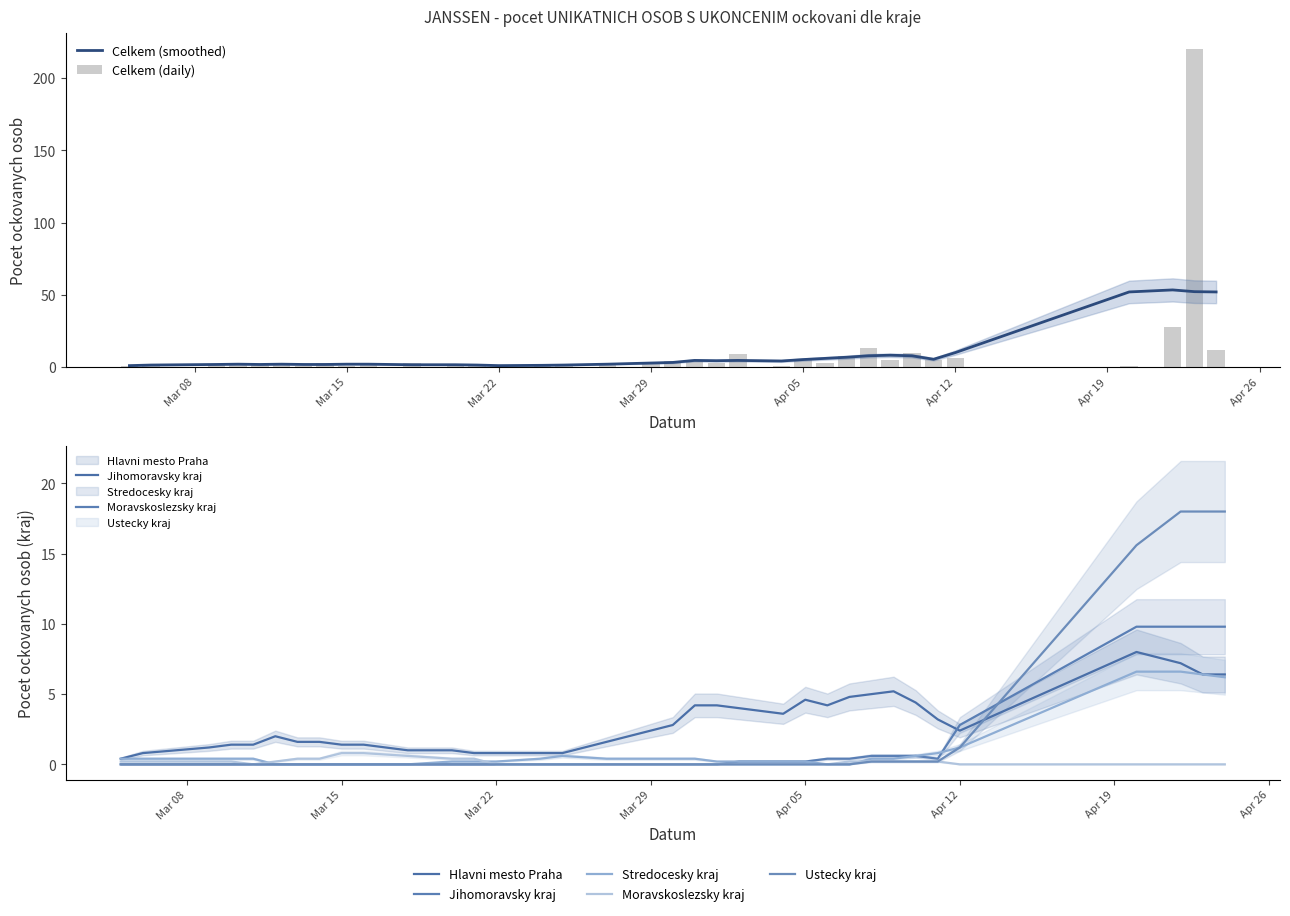

True or false: Jihomoravsky kraj has a value of 0 at 20.03.2021.

True